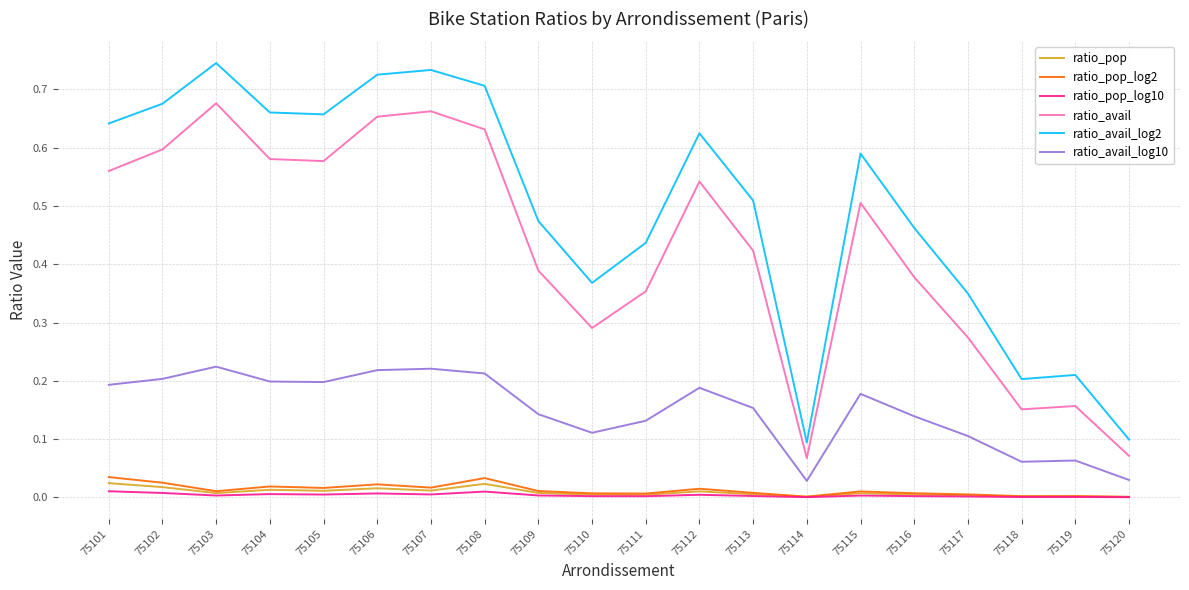

Which series has the largest total across all categories?

ratio_avail_log2